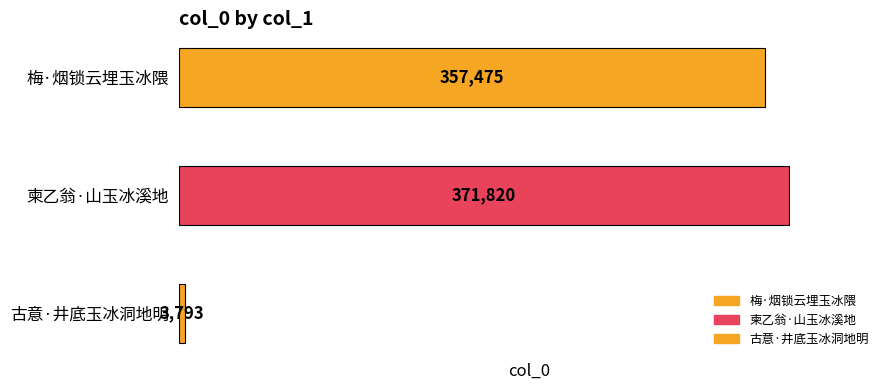

What is the ratio of the value at 柬乙翁·山玉冰溪地 to the value at 古意·井底玉冰洞地明?

98.0